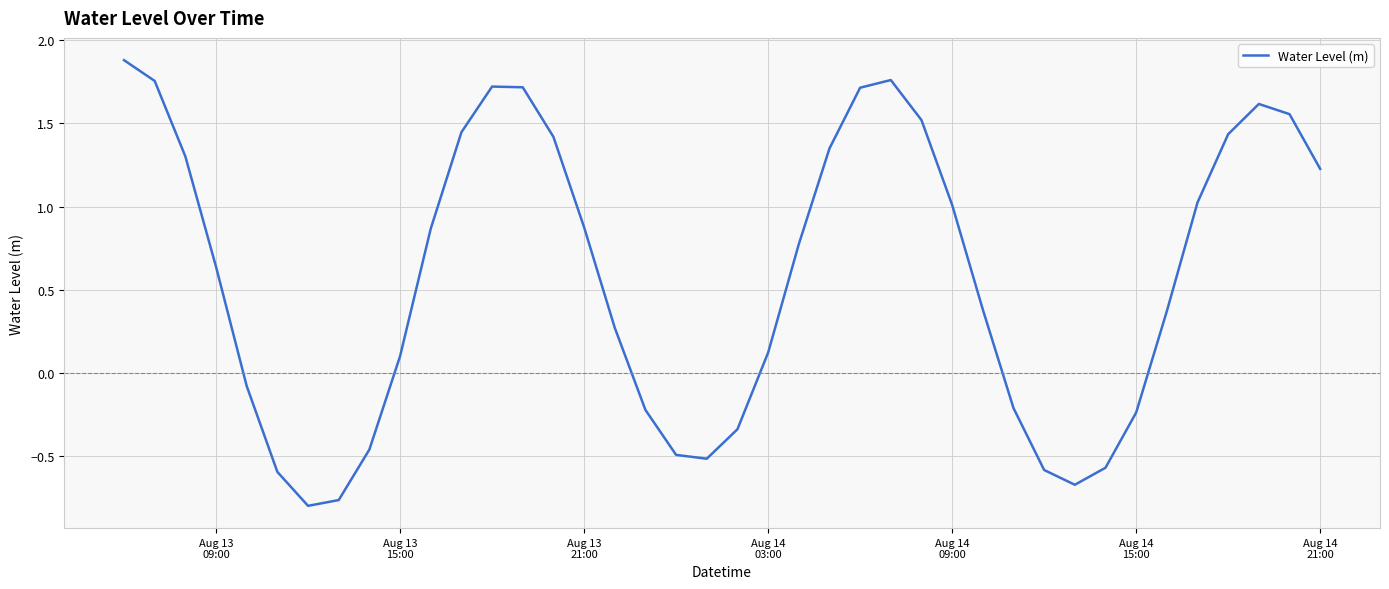

What is the difference between the maximum and minimum values?

2.7